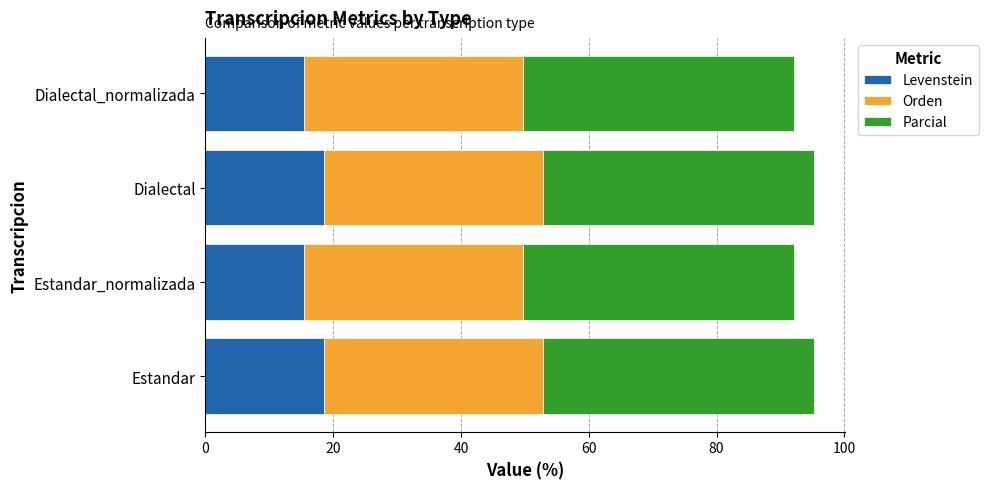

What is the sum of all Levenstein values?

68.0